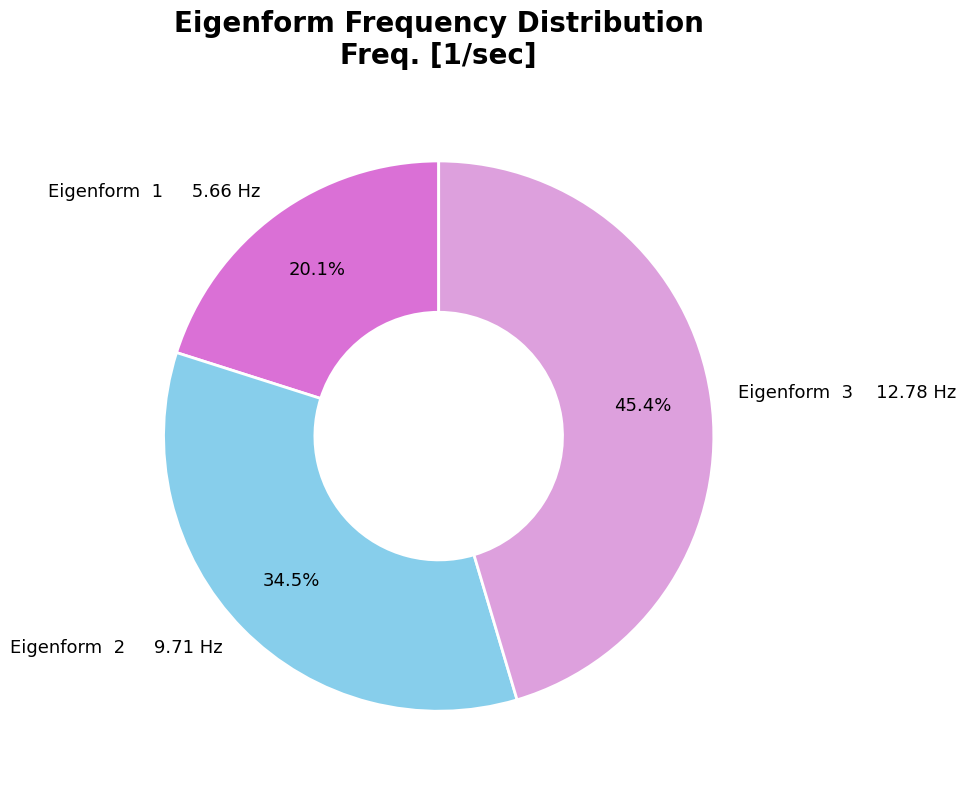

To the nearest percent, what is the difference between the largest and smallest slice percentages?

25%